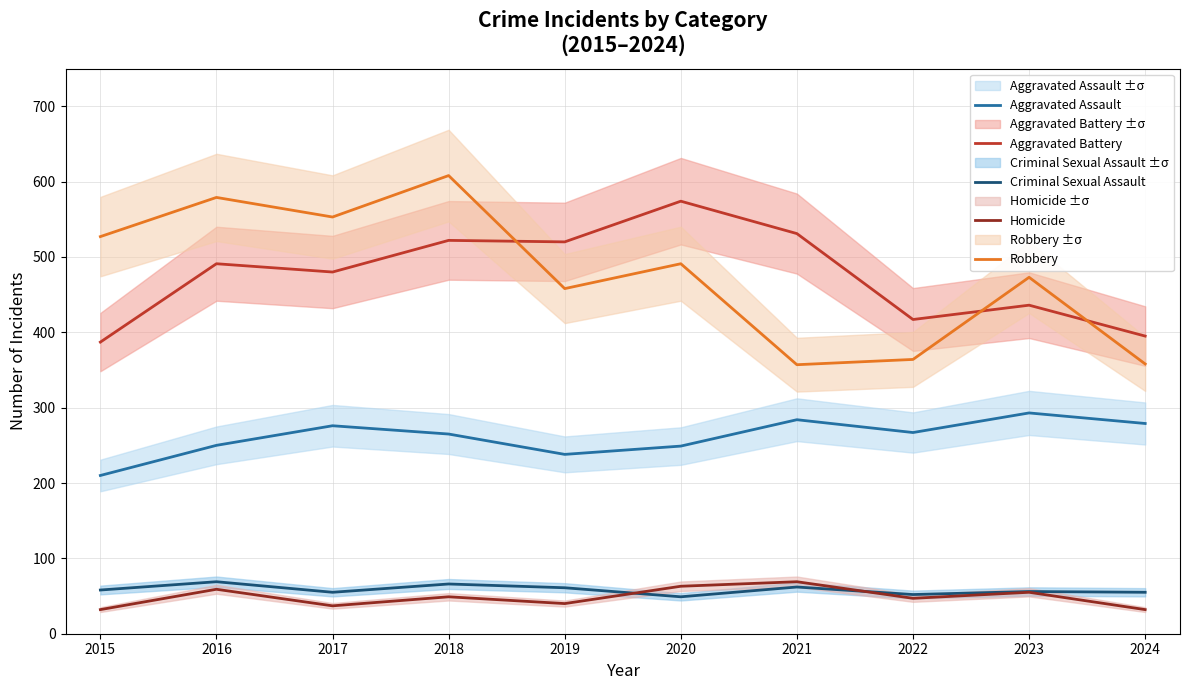

Between 2016 and 2024, which series saw the biggest shift?

Robbery